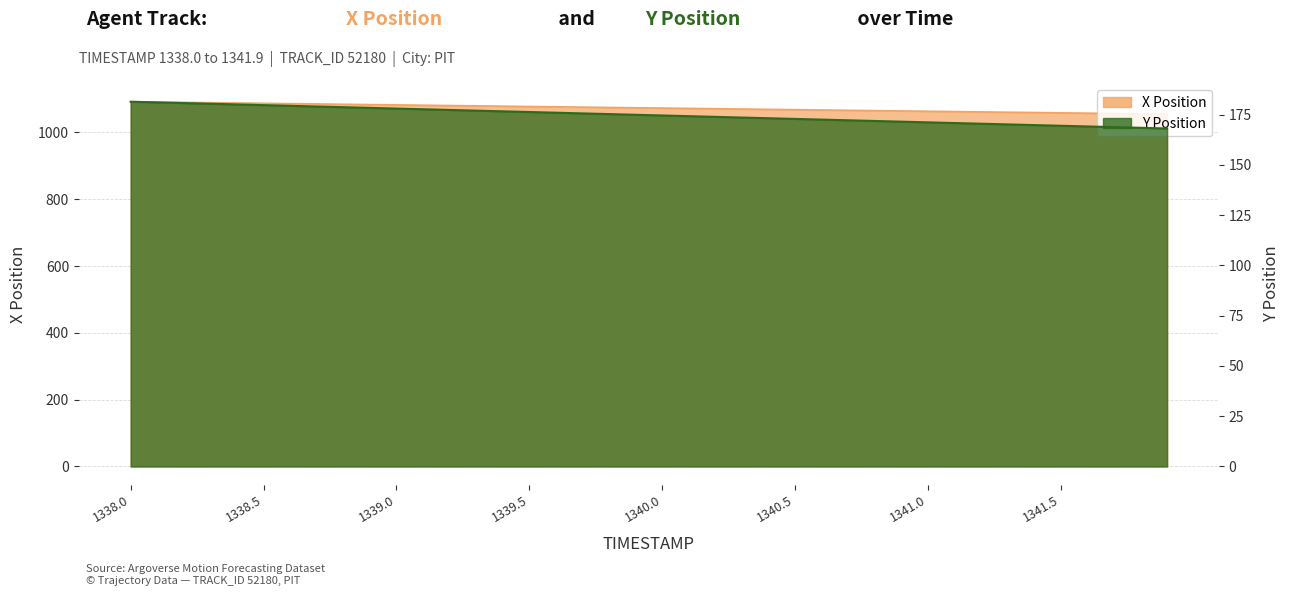

What is the value of the X point at the 5th from the left?

1088.2